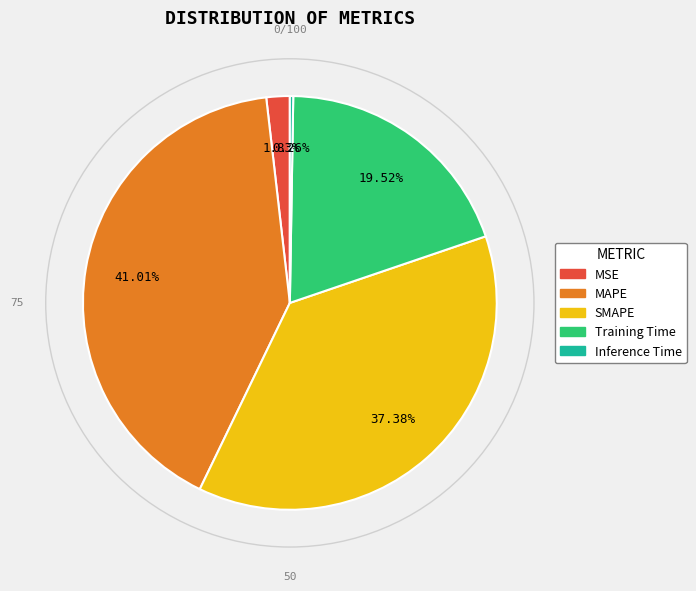

Does MAPE represent more than half of the total?

No